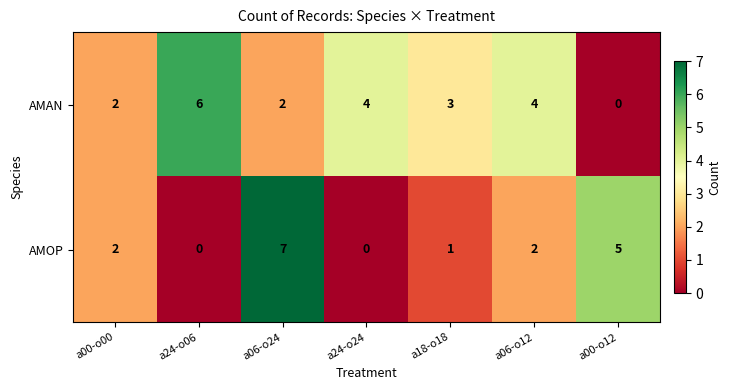

Where is AMAN nearest to the value 3?

a18-o18